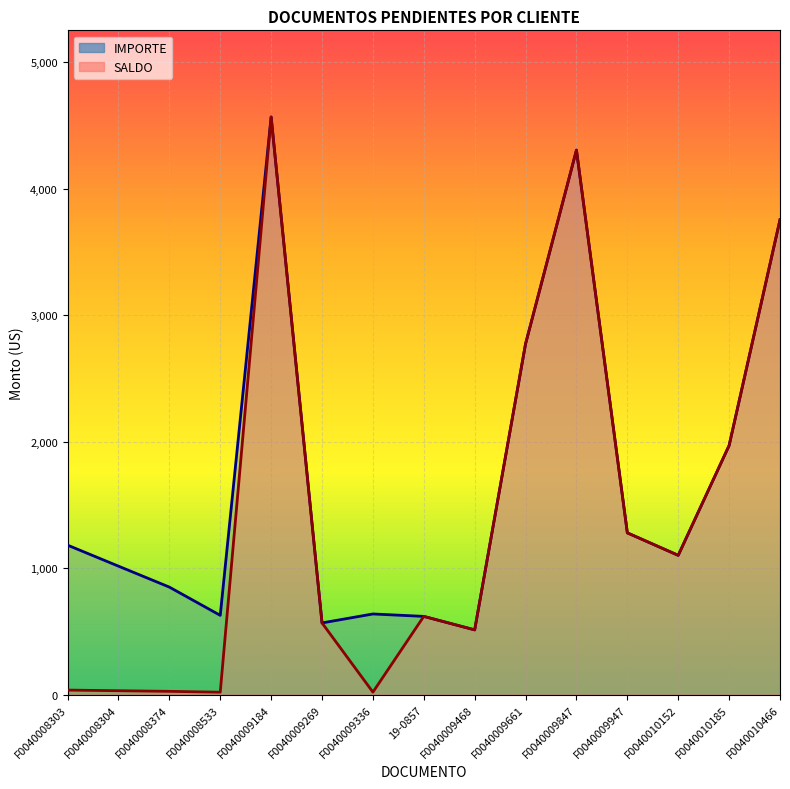

Which series has the largest range (max minus min)?

SALDO